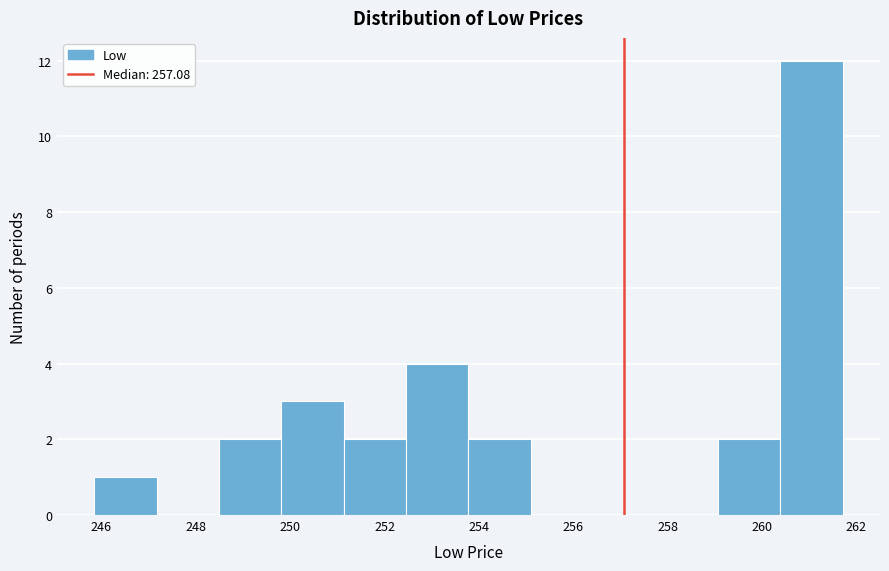

Reading left to right, transcribe this chart: for each bar, give the range it covers on the x-axis and its height. Neither the bar edges nor the heights are printed on the chart, so give them approximately, as read against the axes.

245.8 to 247.2: 1
247.2 to 248.4: 0
248.4 to 249.8: 2
249.8 to 251.2: 3
251.2 to 252.4: 2
252.4 to 253.8: 4
253.8 to 255.2: 2
255.2 to 256.4: 0
256.4 to 257.8: 0
257.8 to 259.0: 0
259.0 to 260.4: 2
260.4 to 261.8: 12